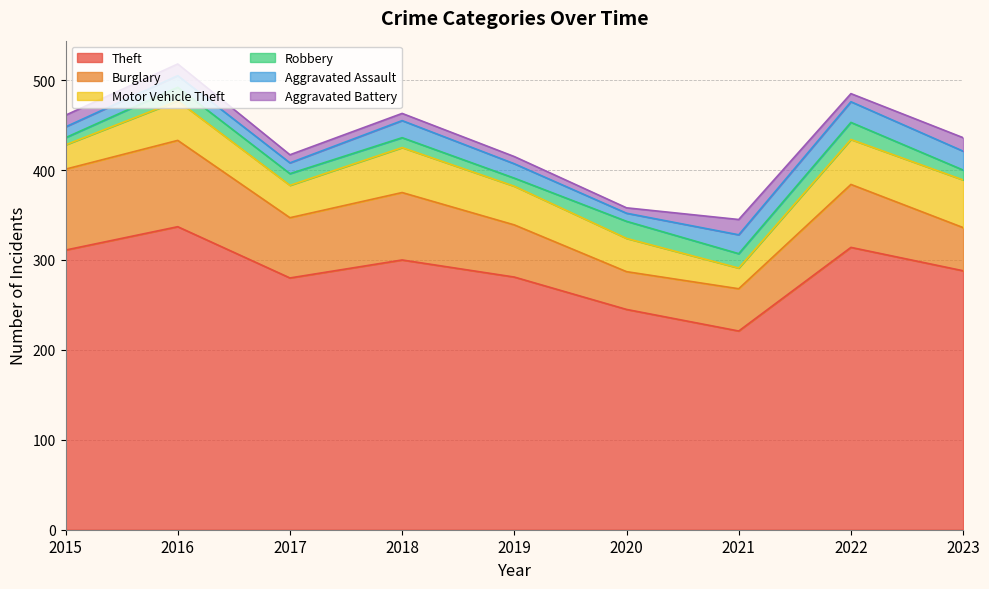

Which has a higher value, 2016 or 2021?

2016